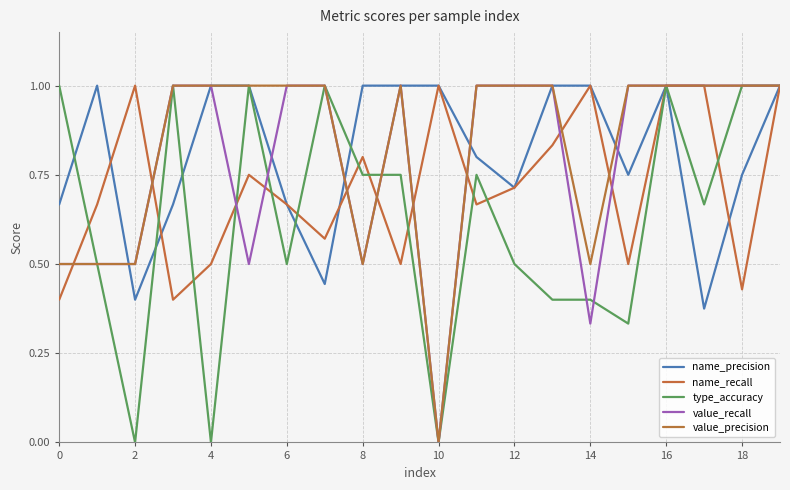

Count the number of data series in this chart.

5